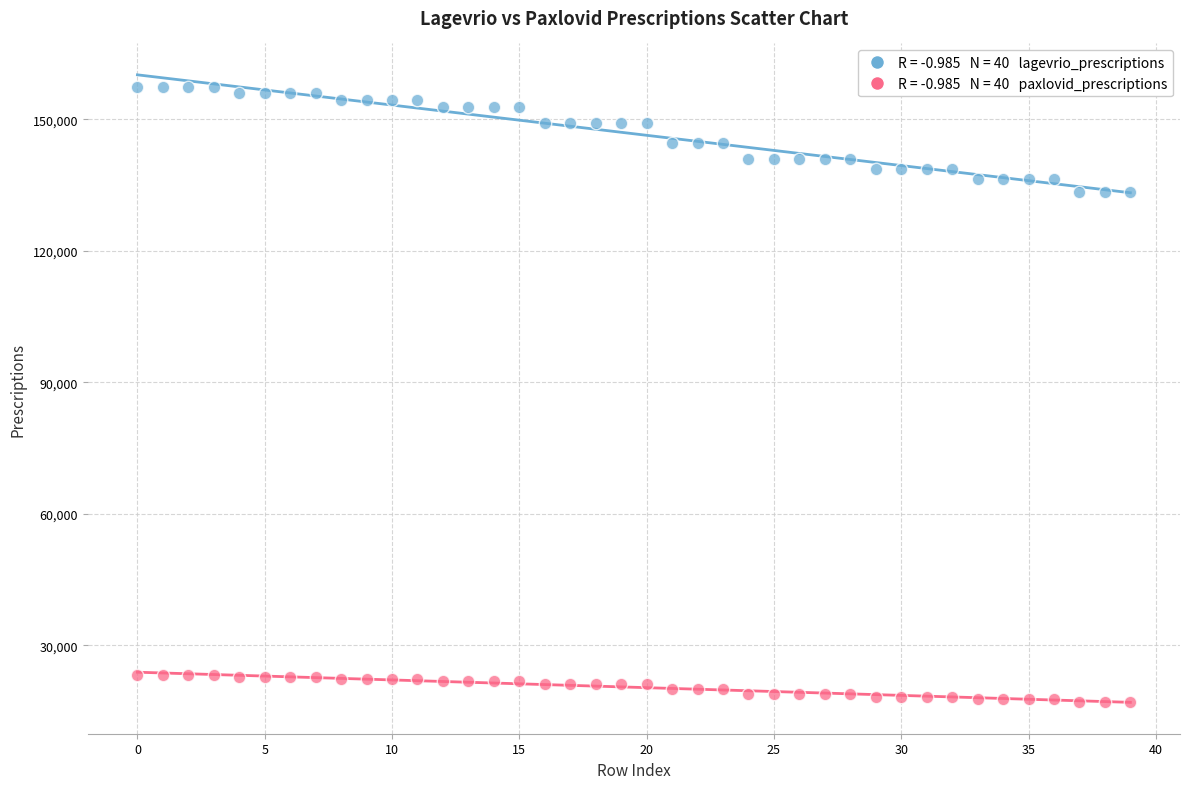

Across all data points, what is the range of Y values (max minus min)?

140382